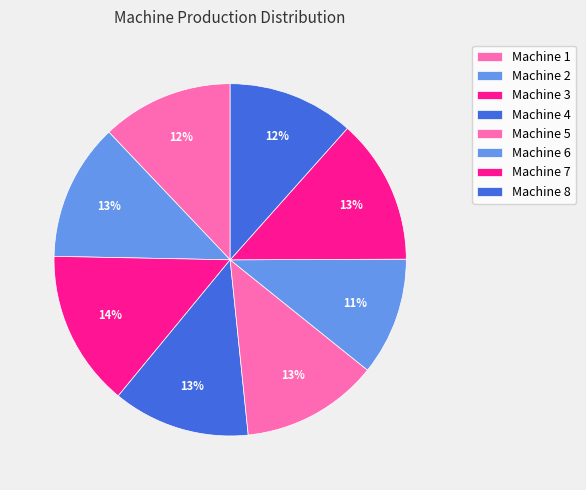

Does Machine 8 account for over 50% of the chart?

No